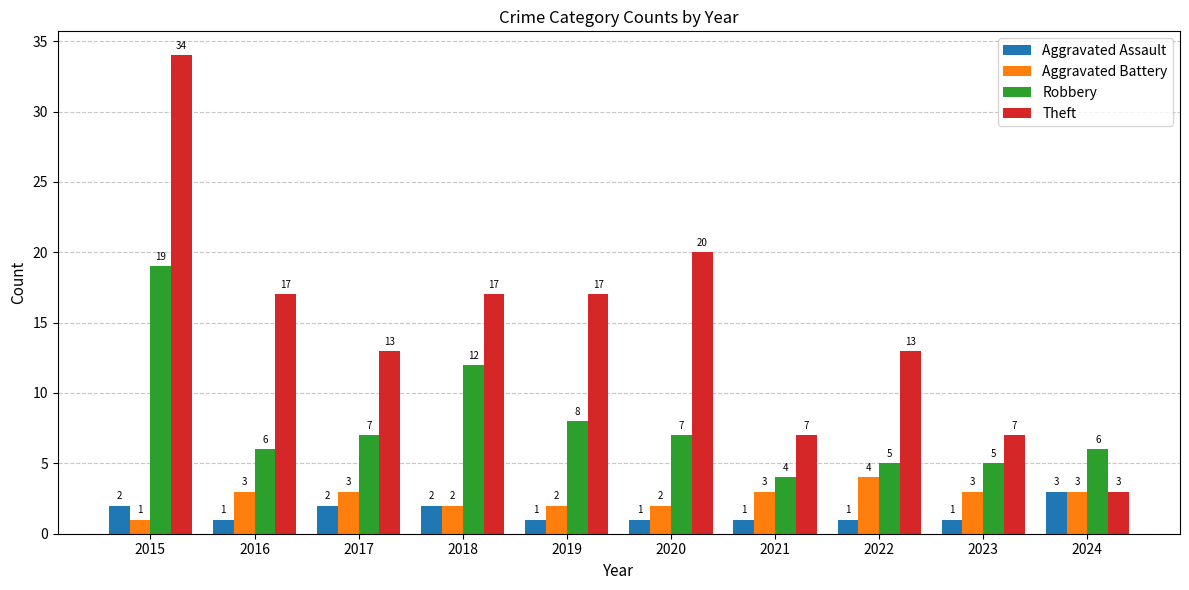

What are all the series names shown in the legend?

Aggravated Assault, Aggravated Battery, Robbery, Theft